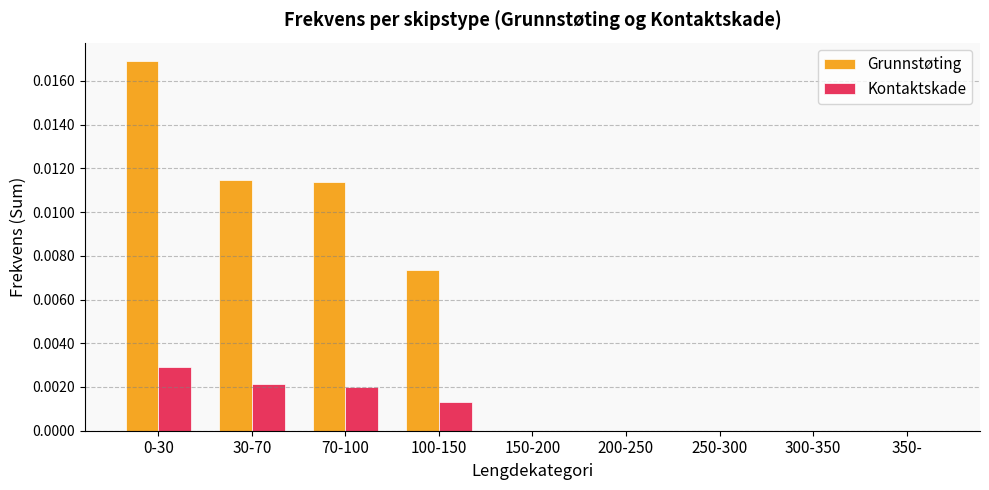

Is it true that Kontaktskade equals 0.0 at 0-30?

True